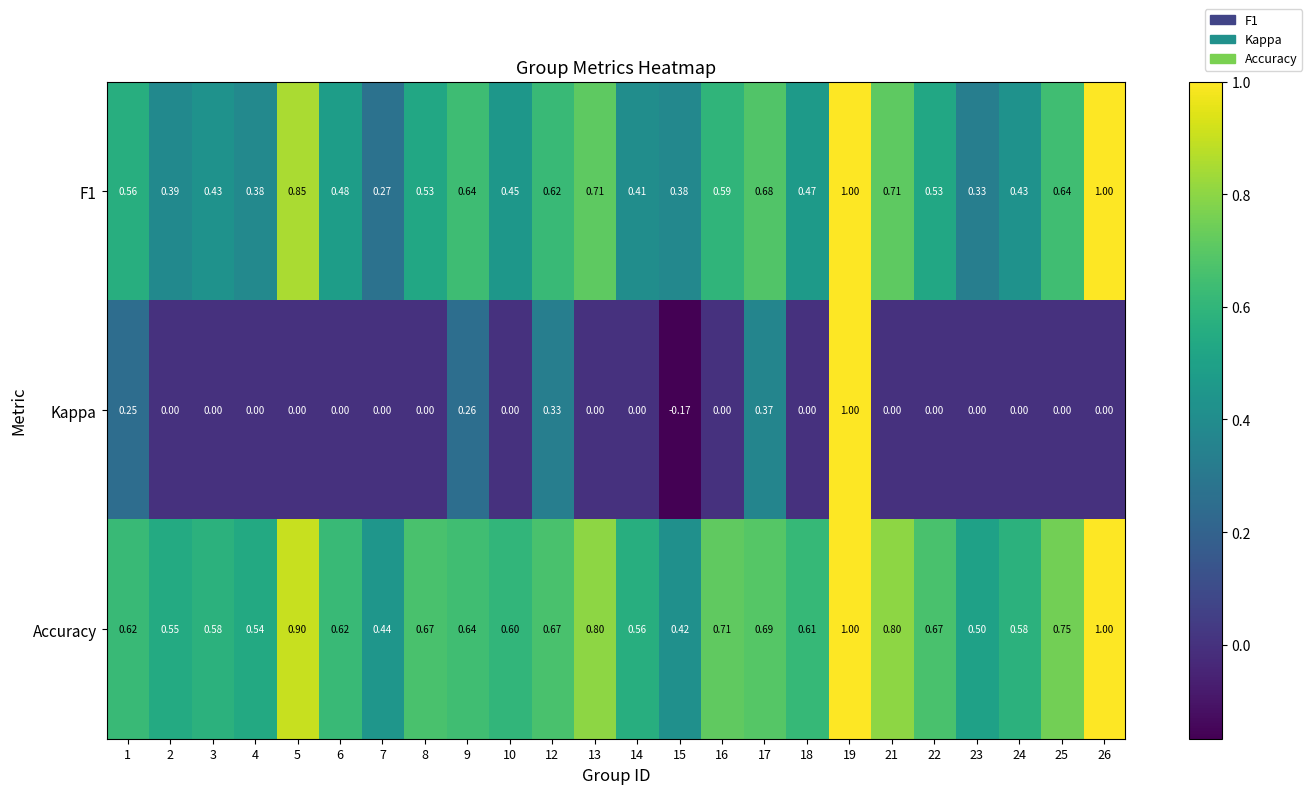

Is the value of Kappa at 18 greater than the value of Accuracy at 19?

No